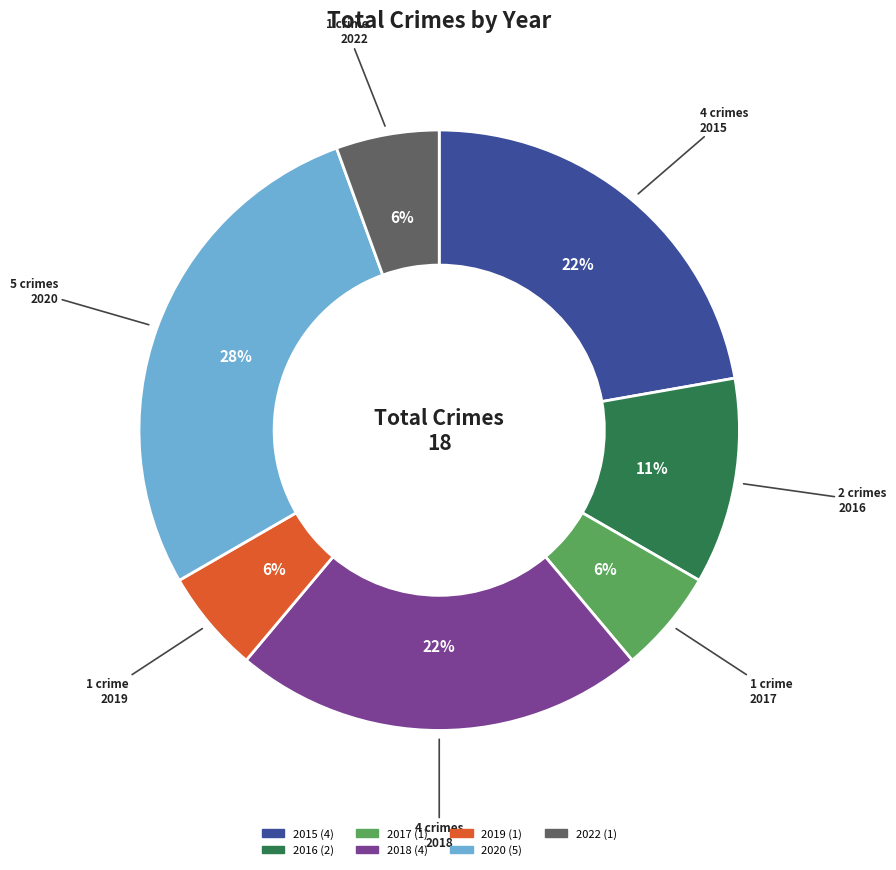

To the nearest percent, what portion does 2017 represent?

6%